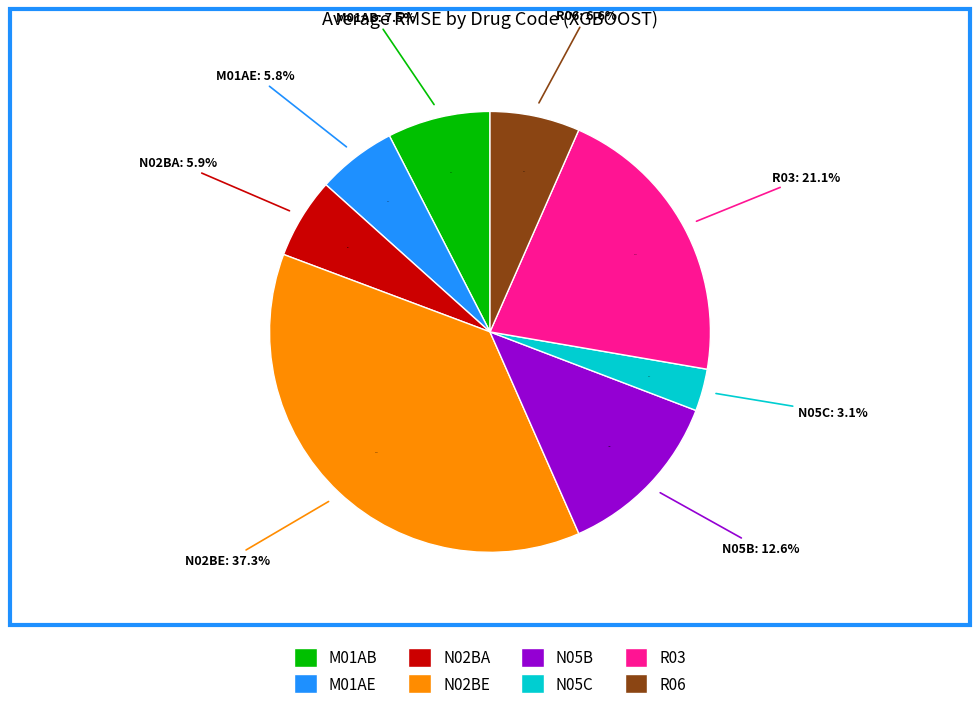

Between R03 and N05C, which is larger?

R03